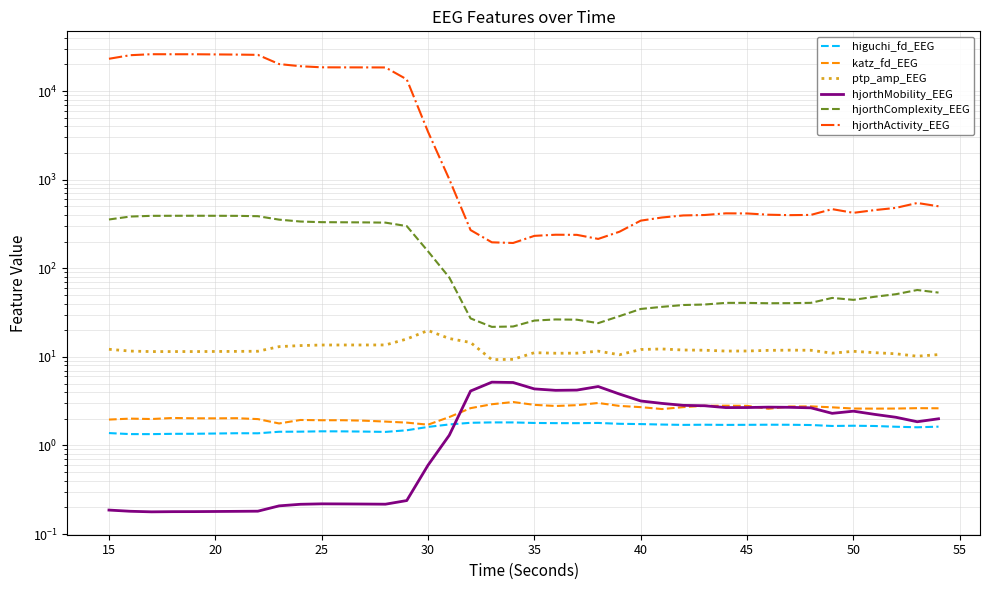

Which series has the largest total across all categories?

hjorthActivity_EEG